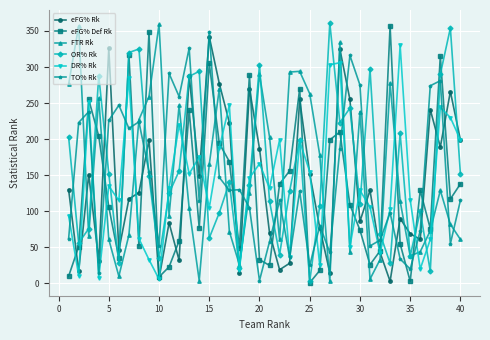

What is the value of the OR% Rk point at the 17th from the left?

140